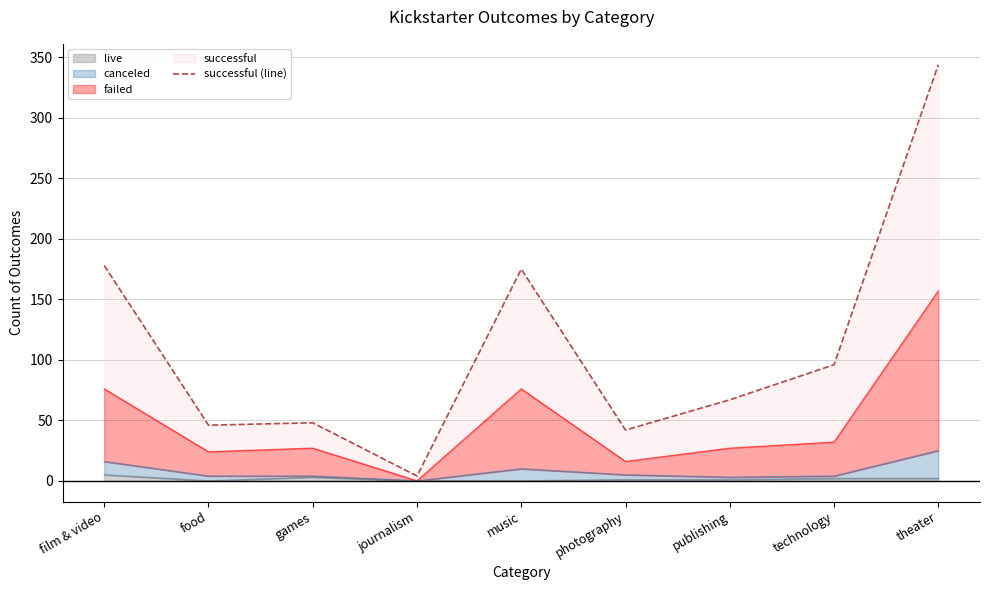

Which has a higher value, food or music?

music